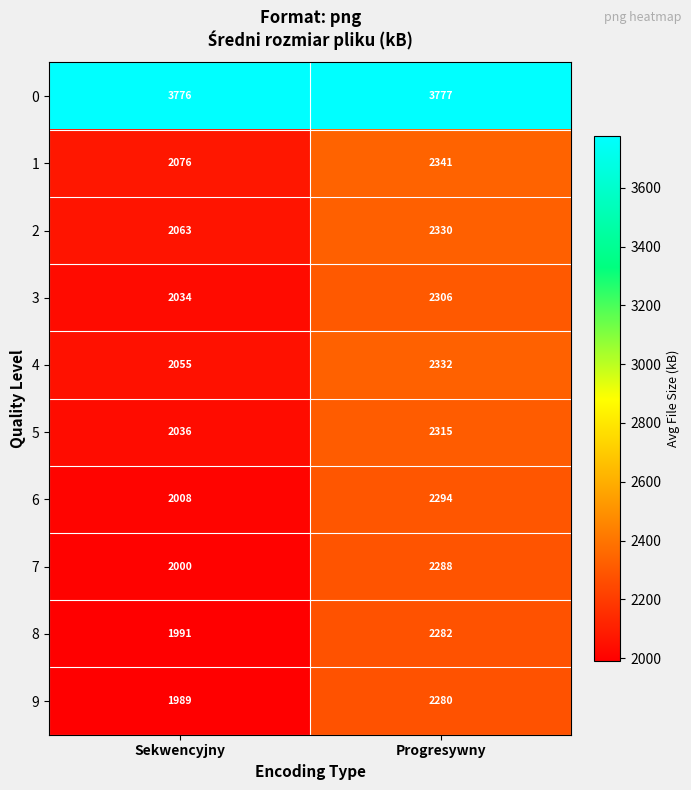

What is the difference between the maximum and minimum values in the 2 series?

267